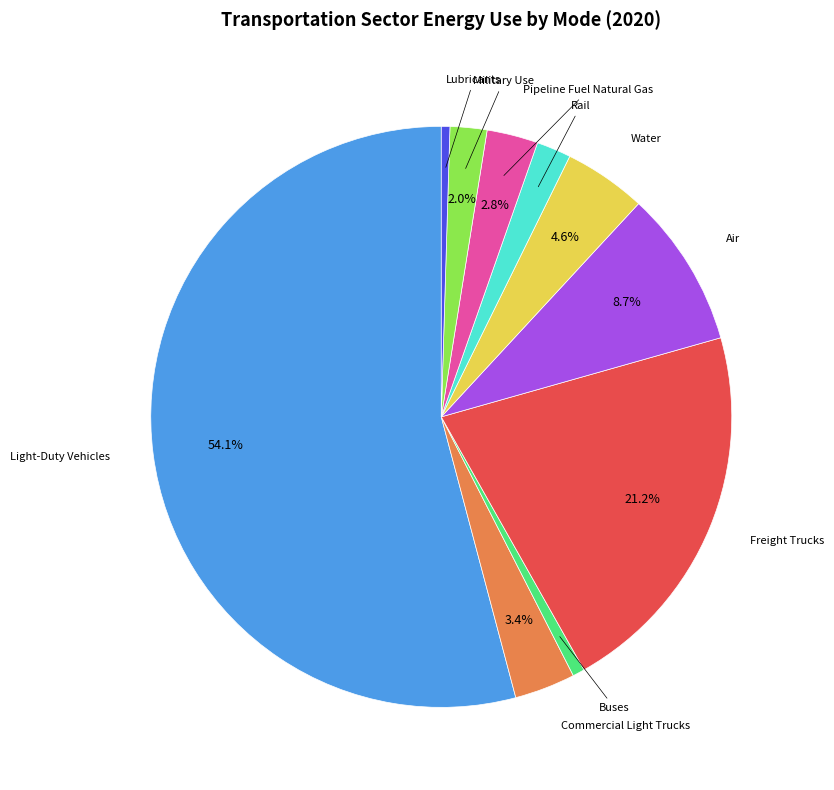

Count the number of slices in the pie.

10